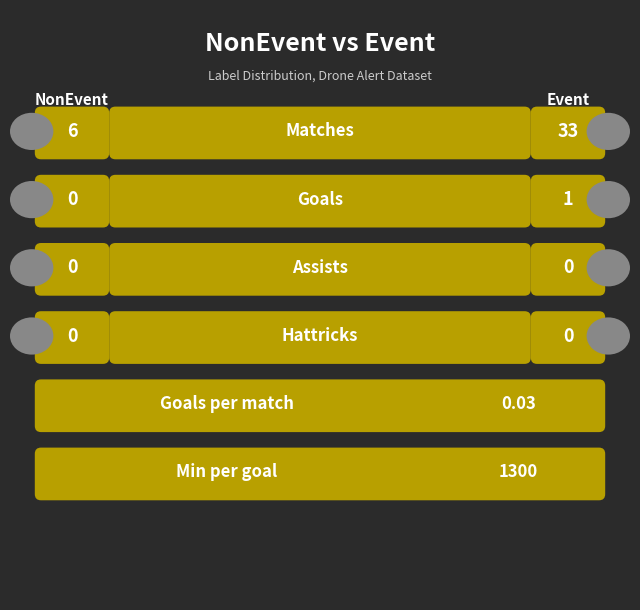

What is the sum of all NonEvent values?

6